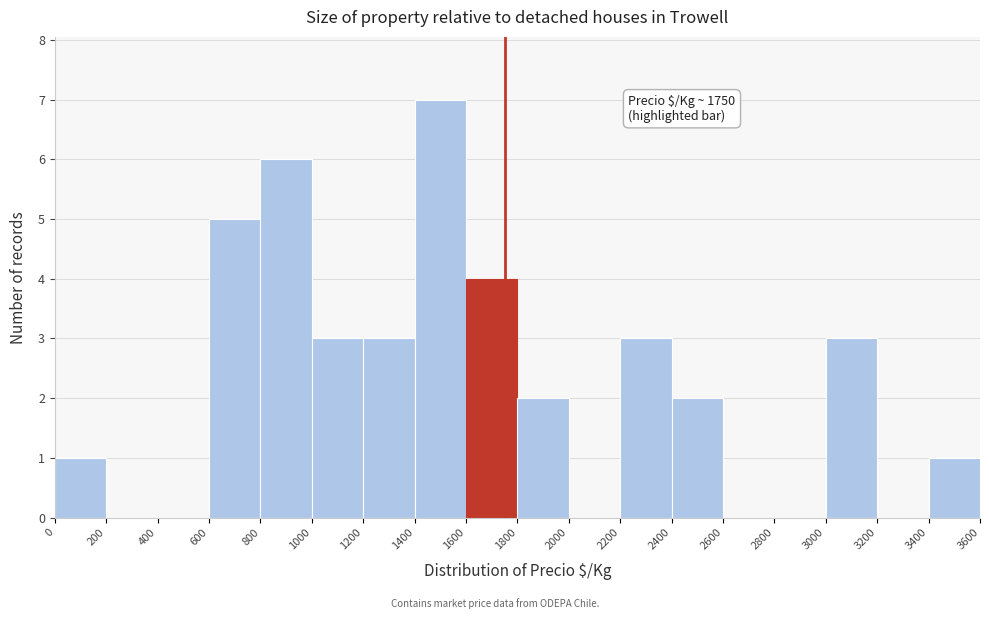

Which range on the x-axis has the tallest bar?

1400 to 1600